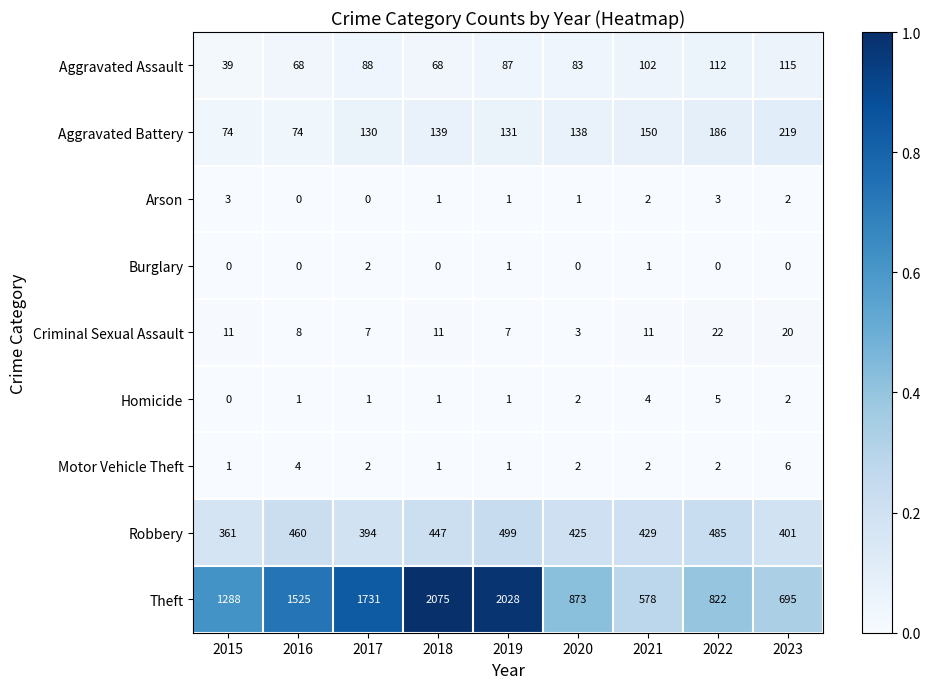

The Burglary series shows 1 at 2023. True or false?

False